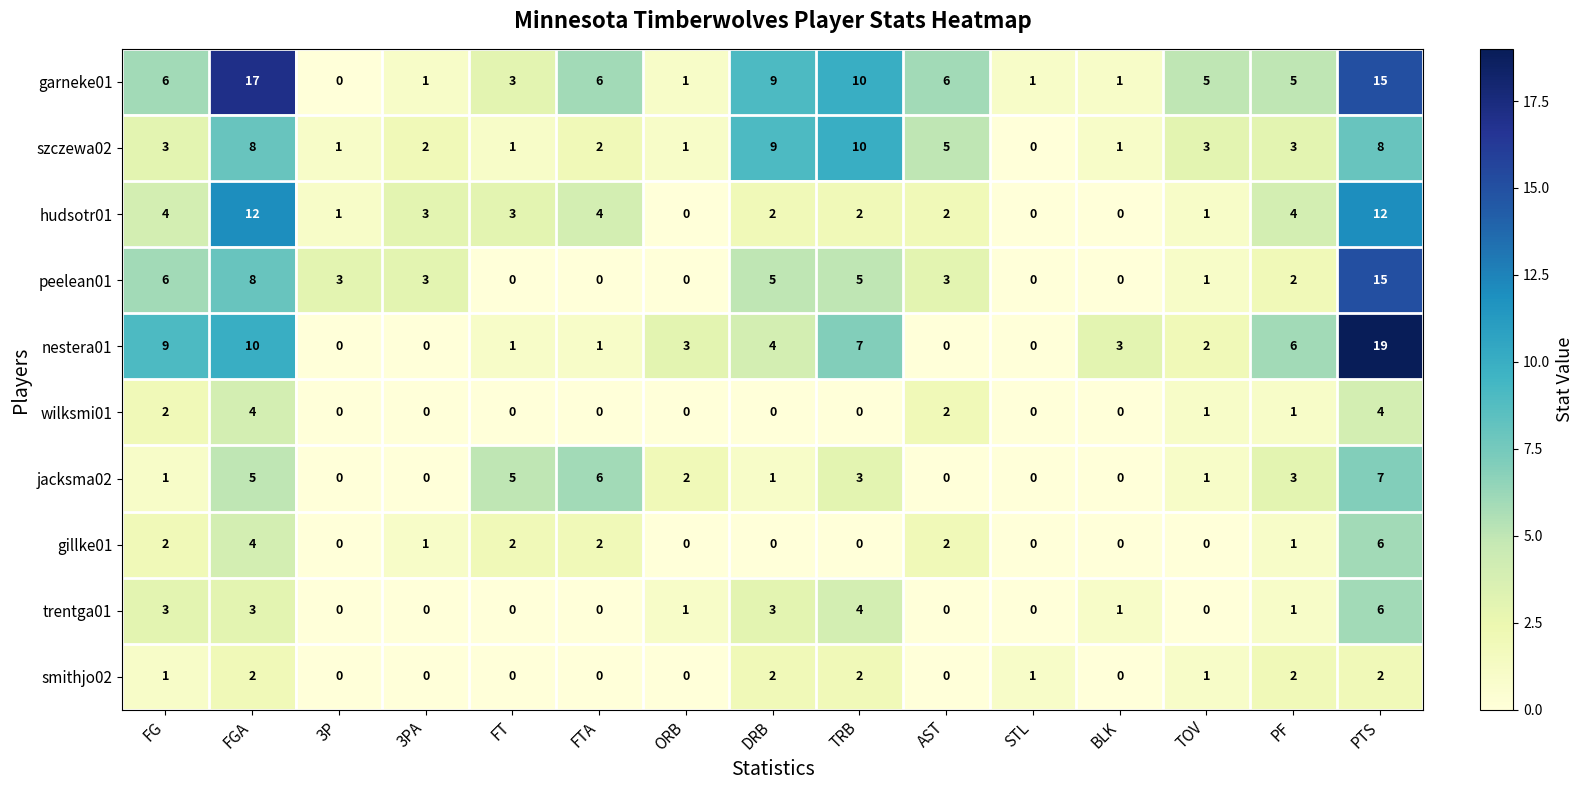

At how many categories does at least one series exceed 12?

2